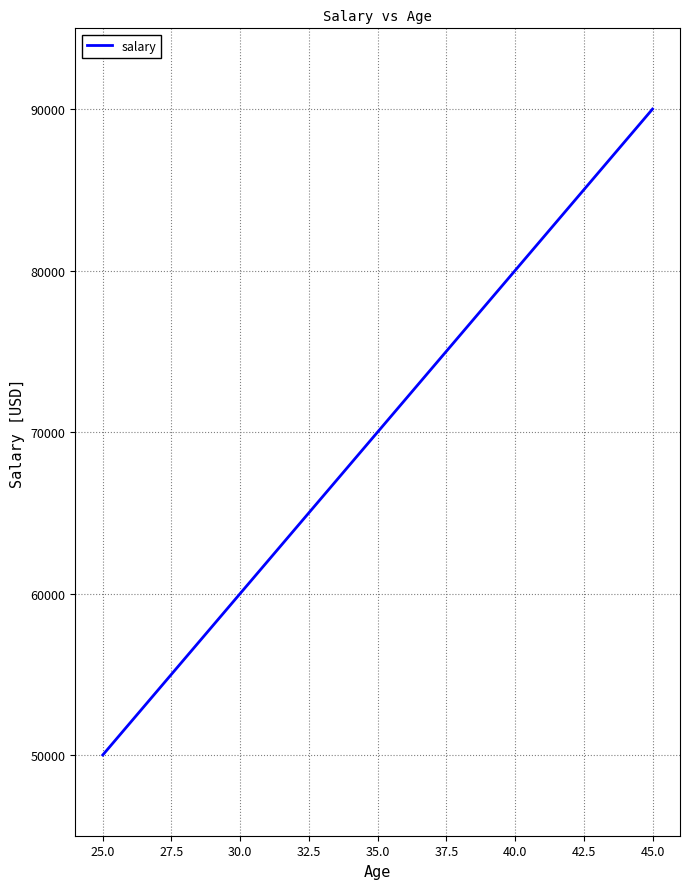

Is this an area chart (filled region under the line)?

No